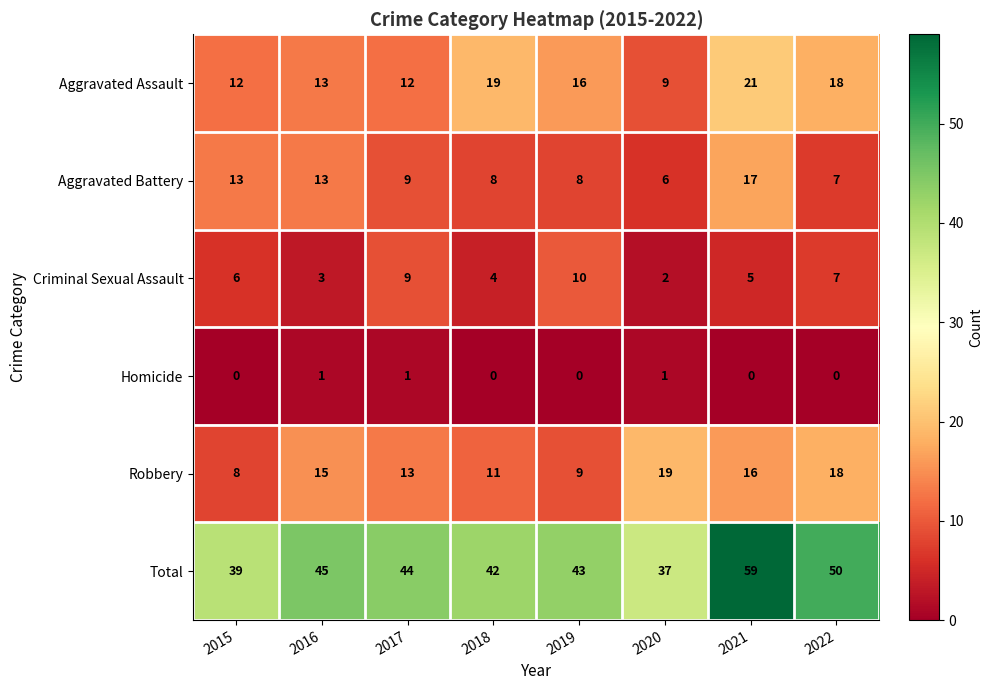

At which category is the sum across all series the highest?

2021